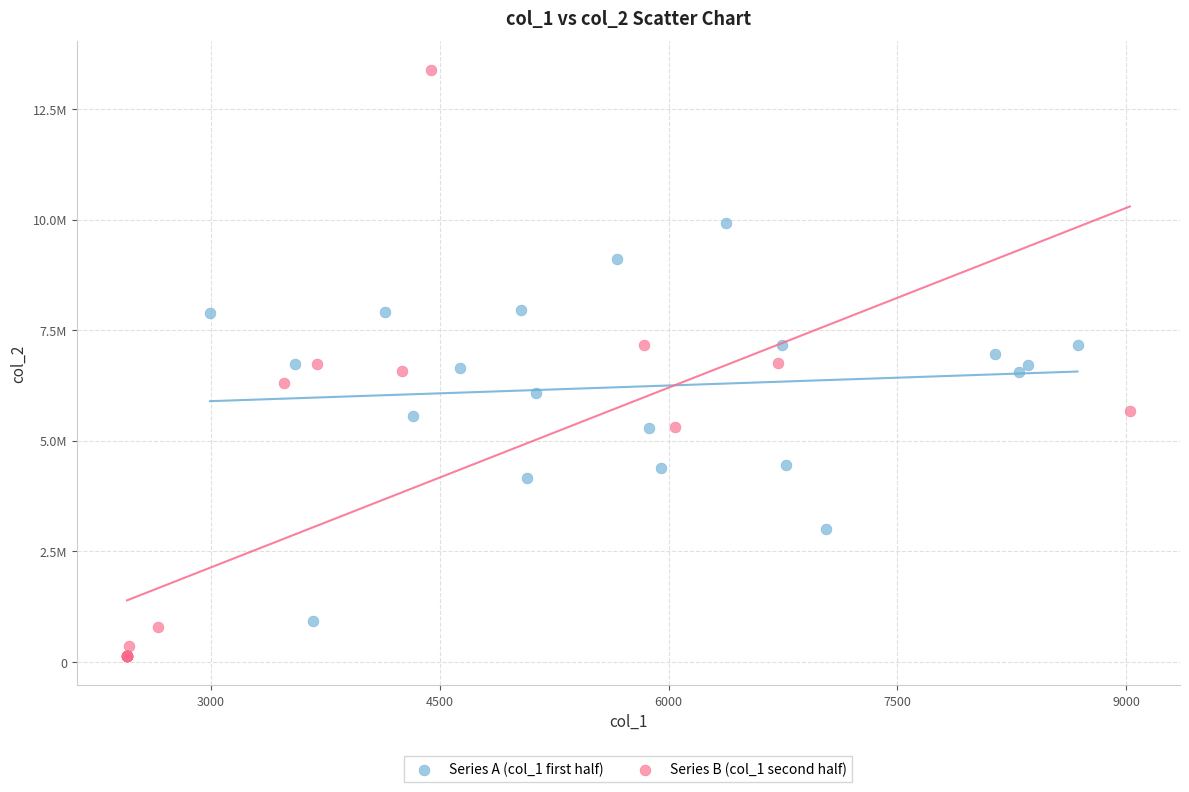

Which series reaches the maximum Y coordinate?

Series B (col_1 second half)